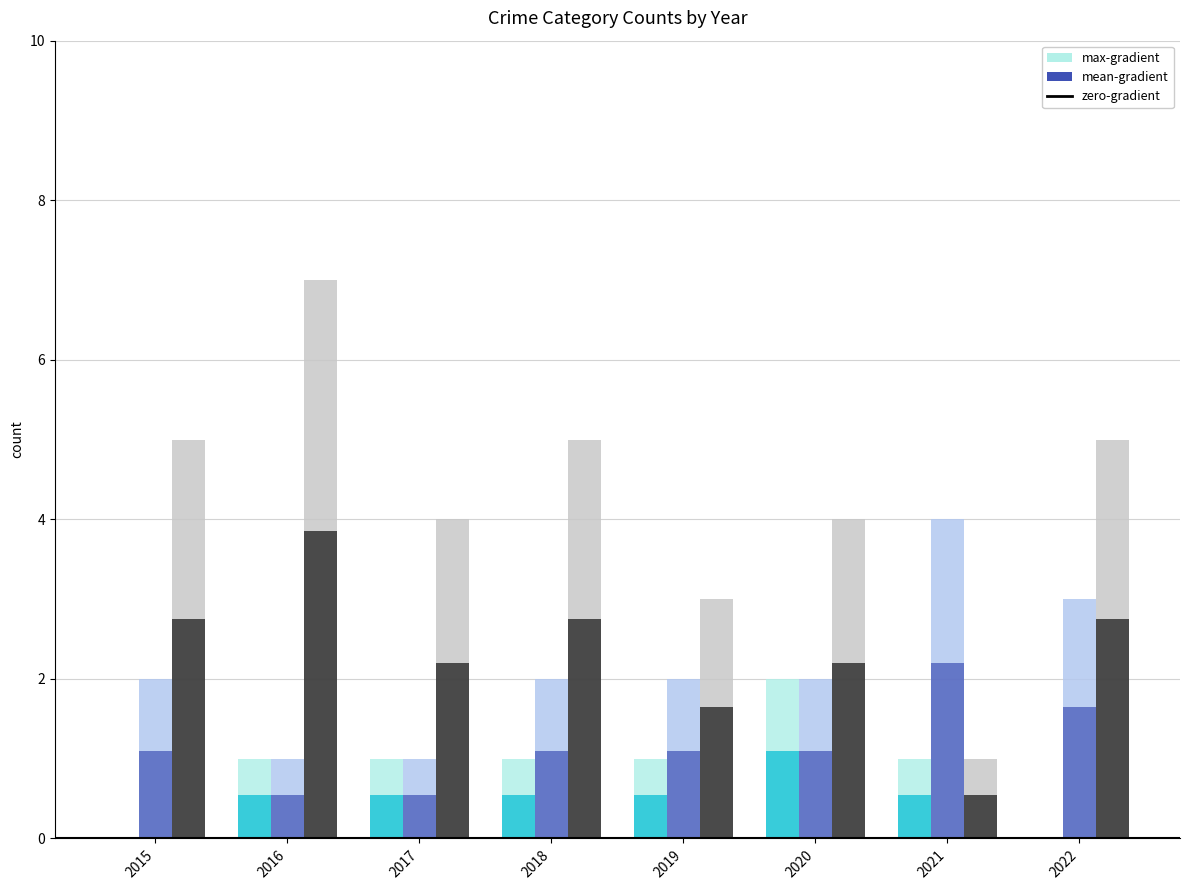

At which category is the sum across all series the highest?

2016